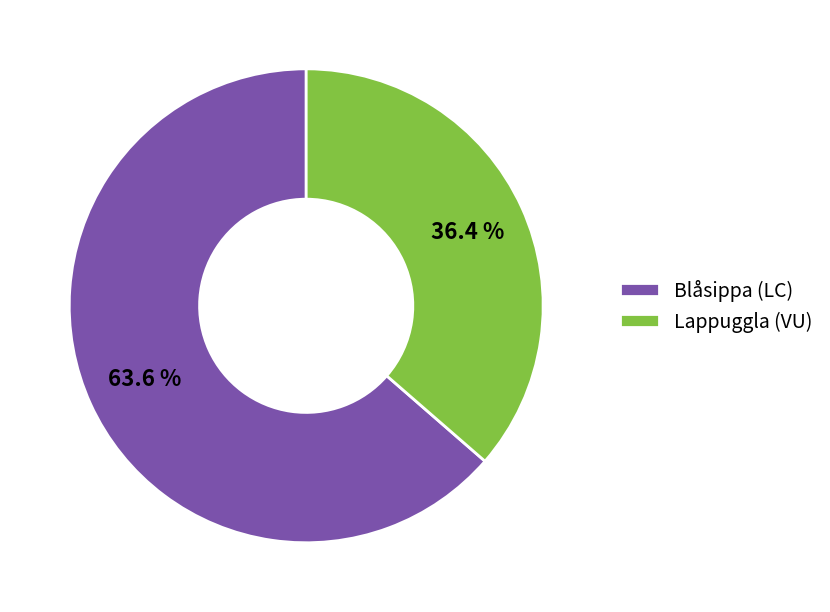

To the nearest percent, what is the average slice percentage?

50%